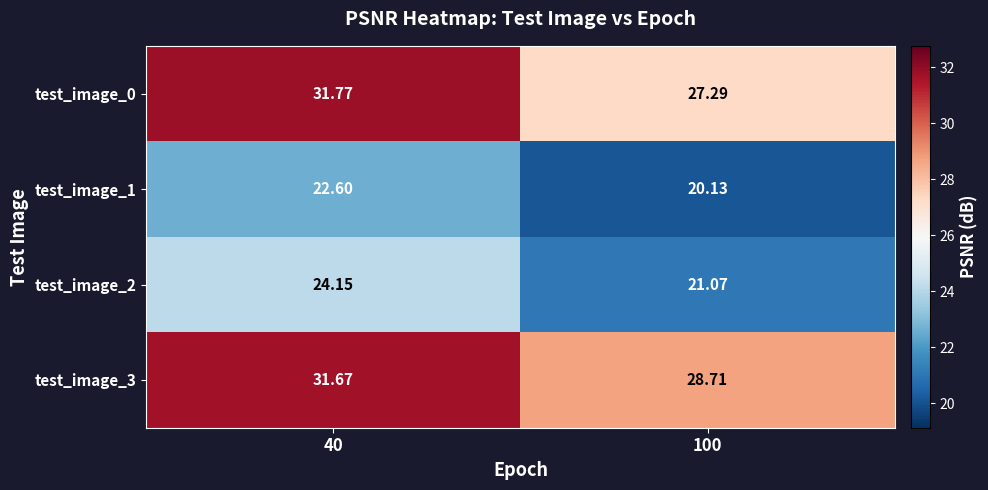

Is the value of test_image_3 at 100 greater than the value of test_image_1 at 40?

Yes